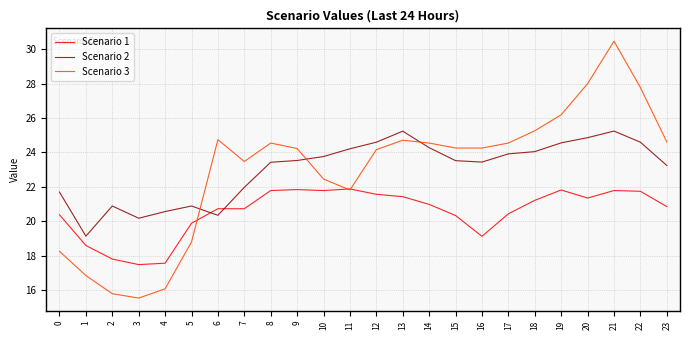

Read the Scenario 1 value at 17.

20.4